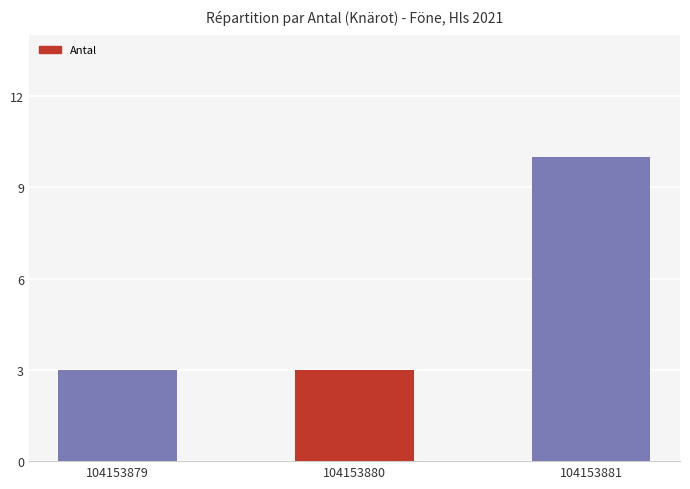

Reading left to right, extract all data points from this chart.

3	3	10